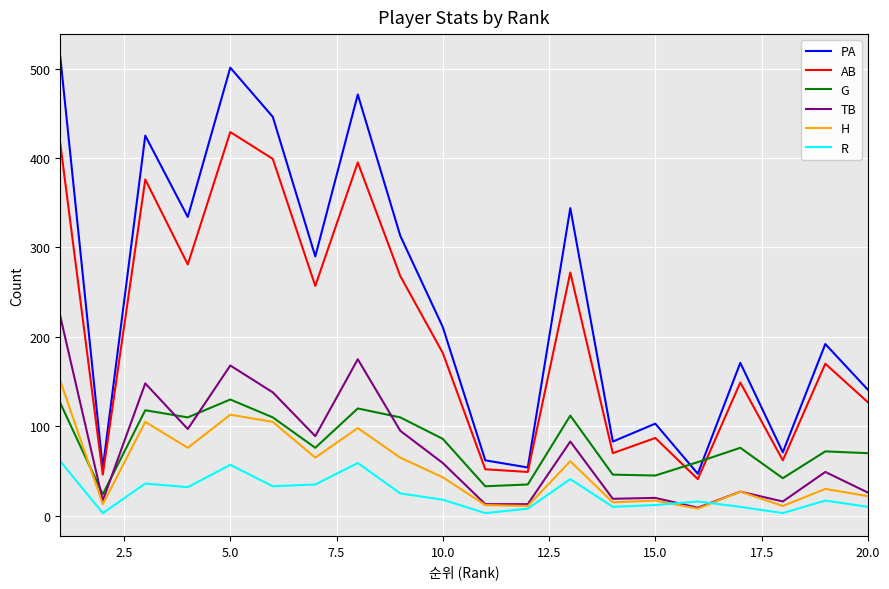

After their last crossing, which series has the higher values: PA or G?

PA